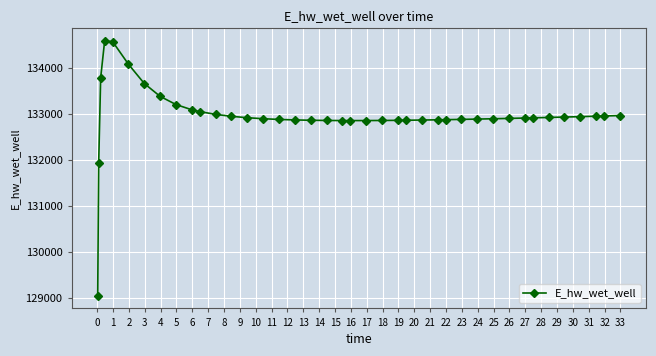

What is the difference between the maximum and second lowest values?

2645.5